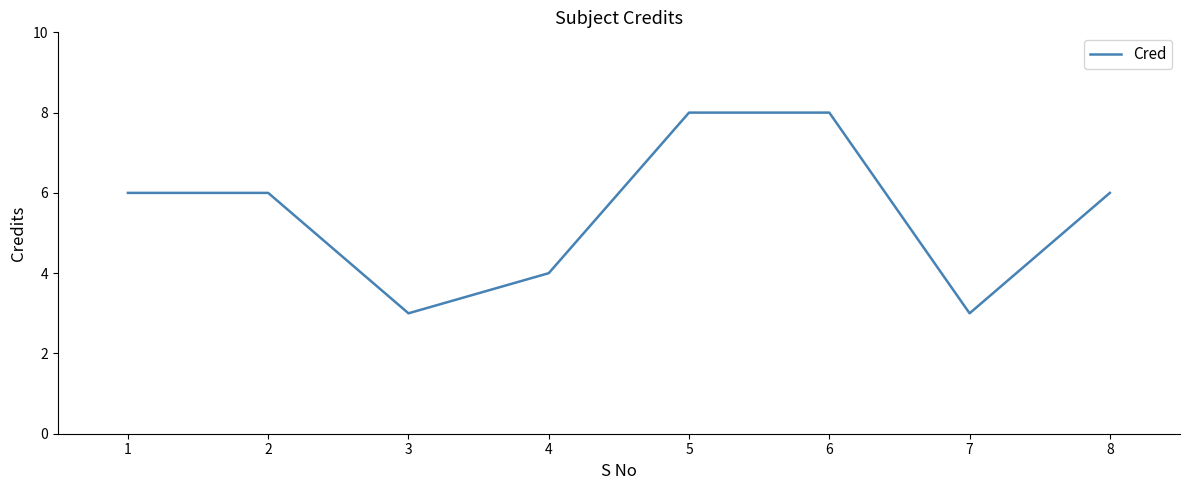

What value does the data have at 7?

3